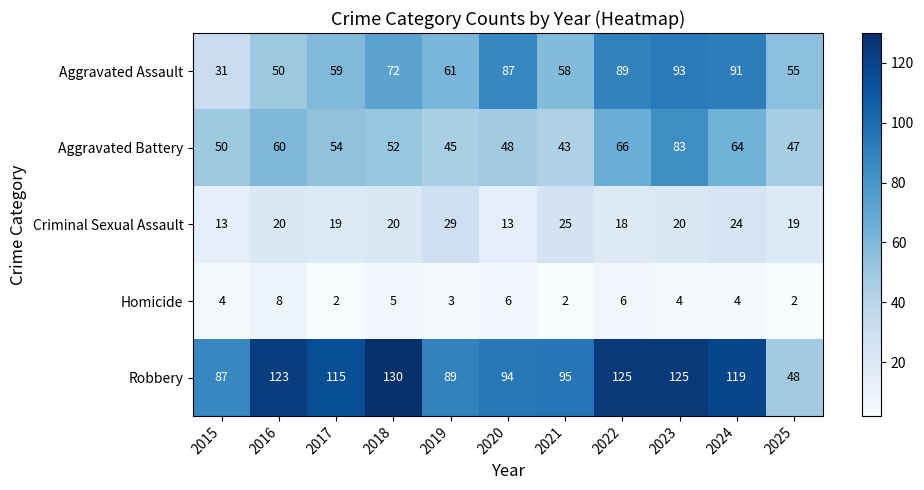

The value of Criminal Sexual Assault at 2024 is 24. True or false?

True